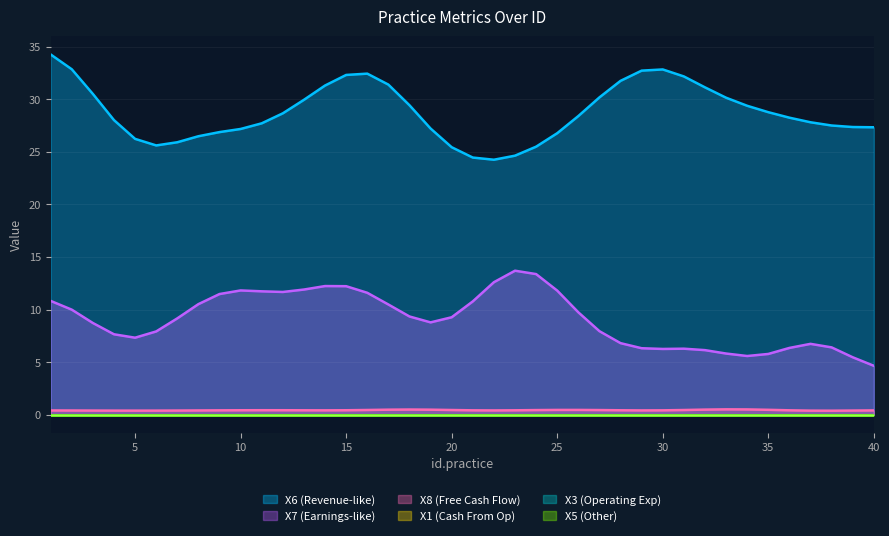

How many lines are shown in the chart?

6